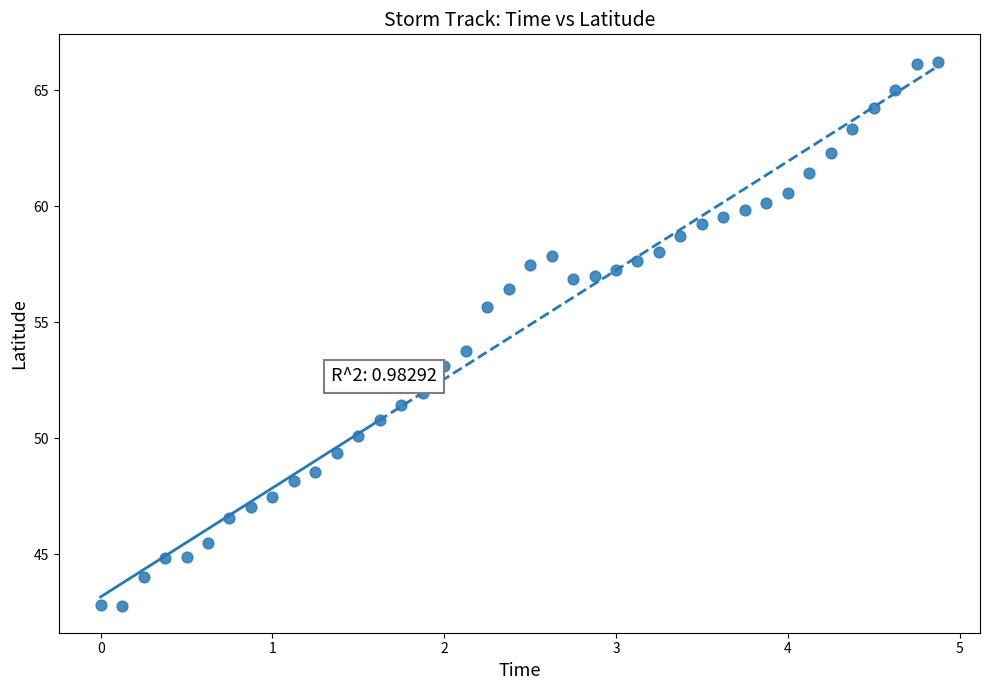

What is the range of X values (max minus min)?

4.9